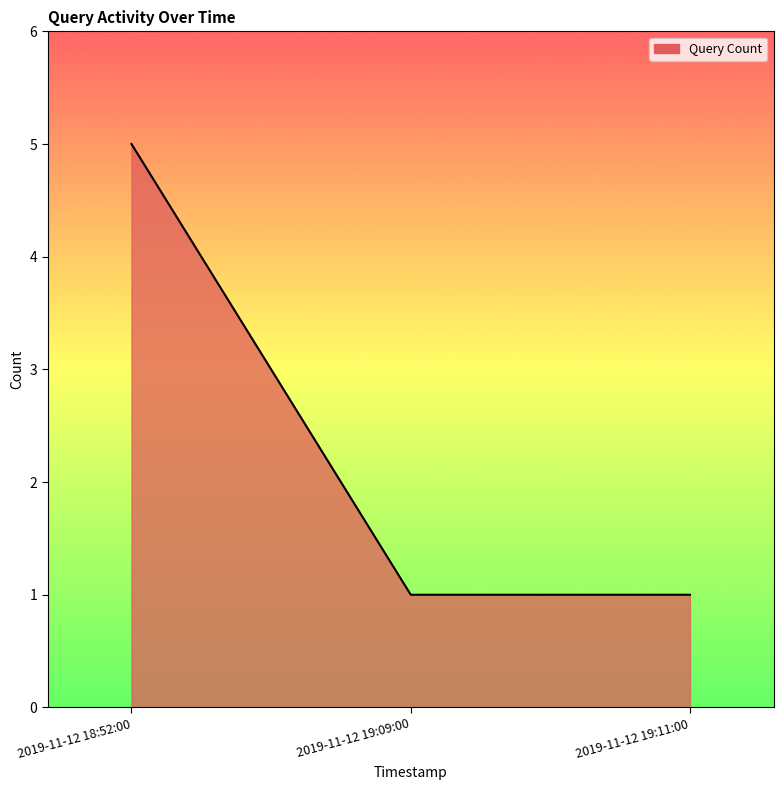

What is the greatest value displayed?

5